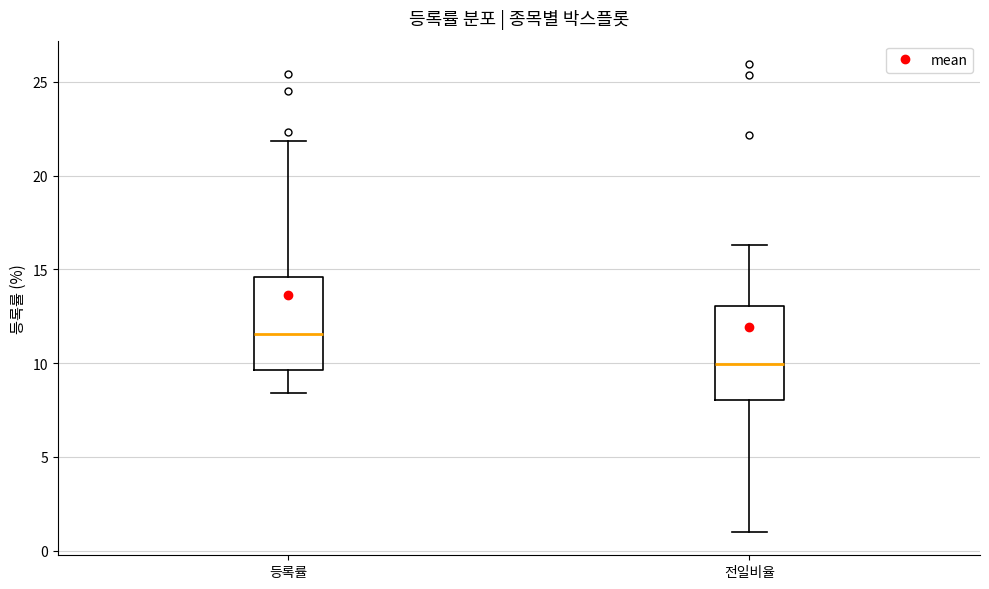

Which box's median line is the lowest?

전일비율